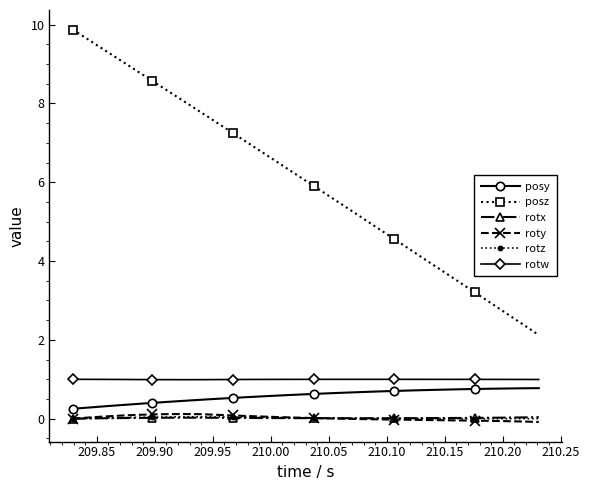

What is the minimum value for rotw?

1.0